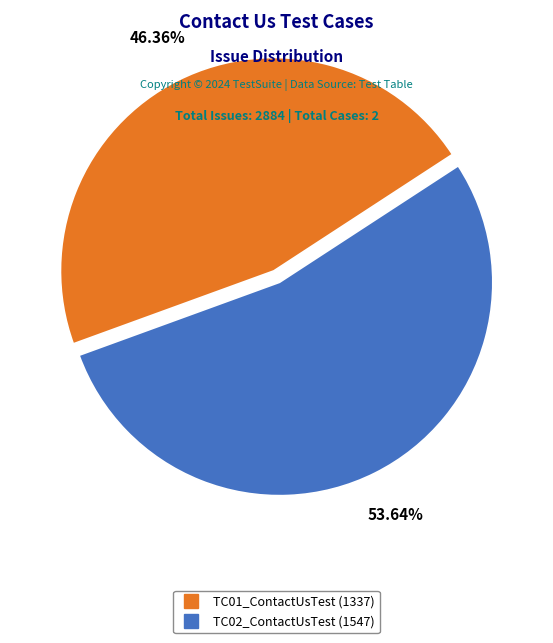

How many slices are in this pie chart?

2